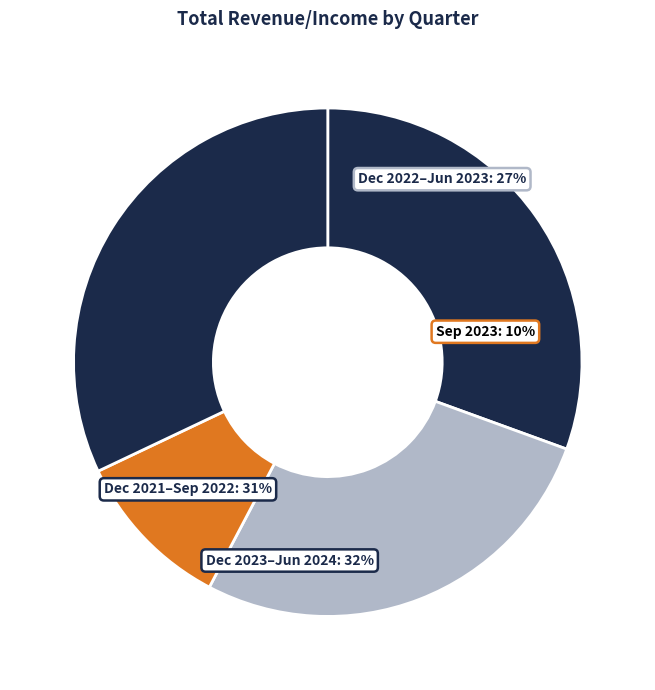

Which has a higher value, Jun 2023 or Mar 2022?

Jun 2023